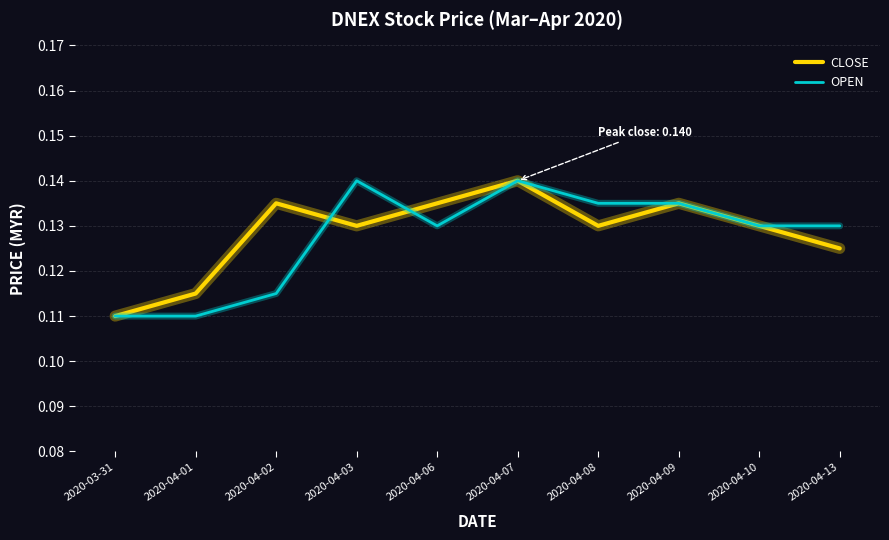

How many lines are shown in the chart?

2